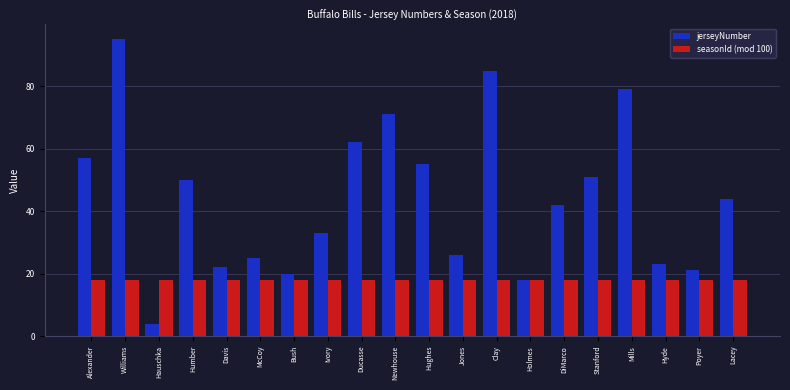

What is the label of the 20th bar from the right?

Alexander